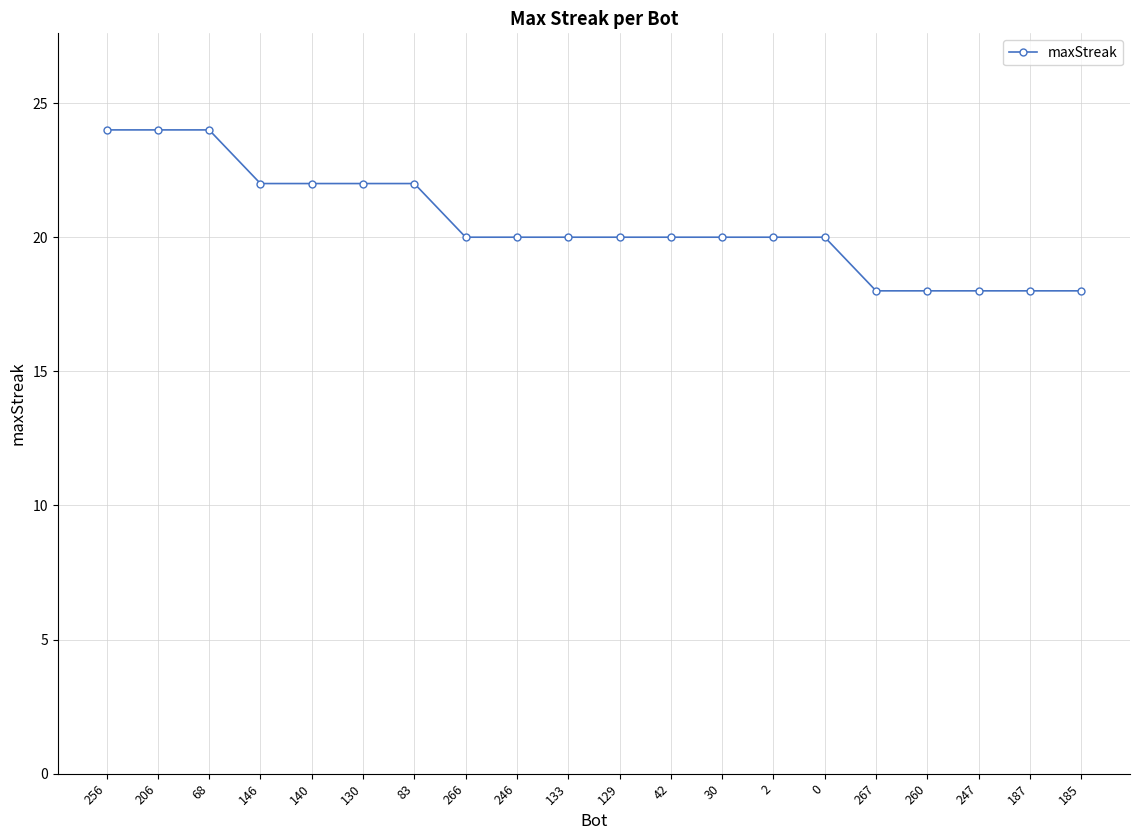

What is the ratio of the value at 267 to the value at 247?

1.0